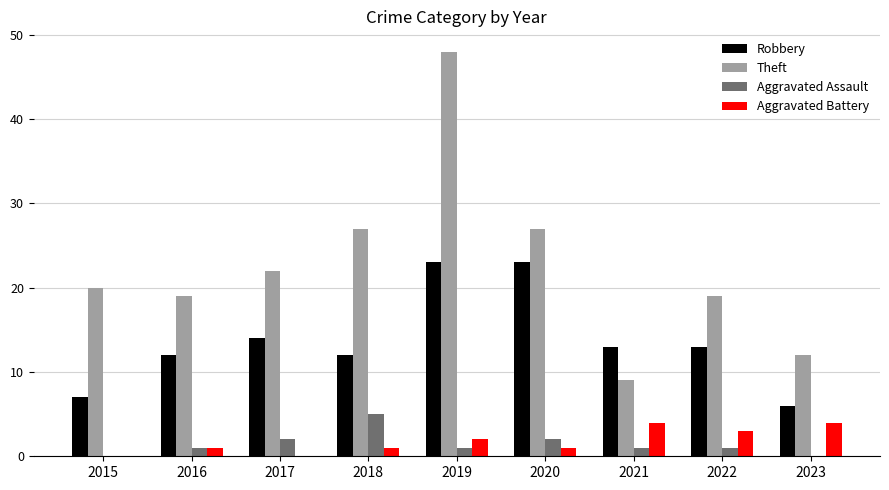

Which series has the largest total across all categories?

Theft